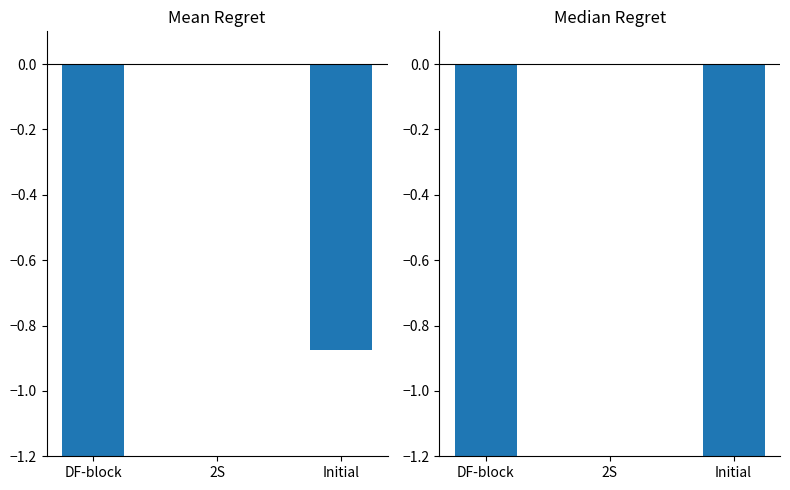

List the labels in order of Mean Regret value, largest first.

2S, Initial, DF-block